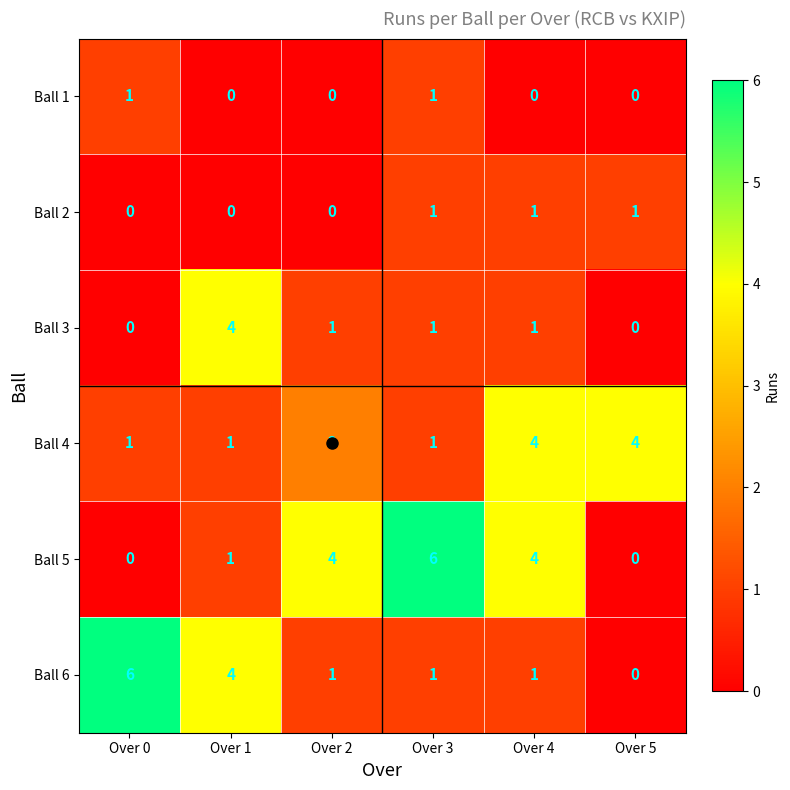

Between Over 1 and Over 3, which series saw the biggest shift?

Ball 5